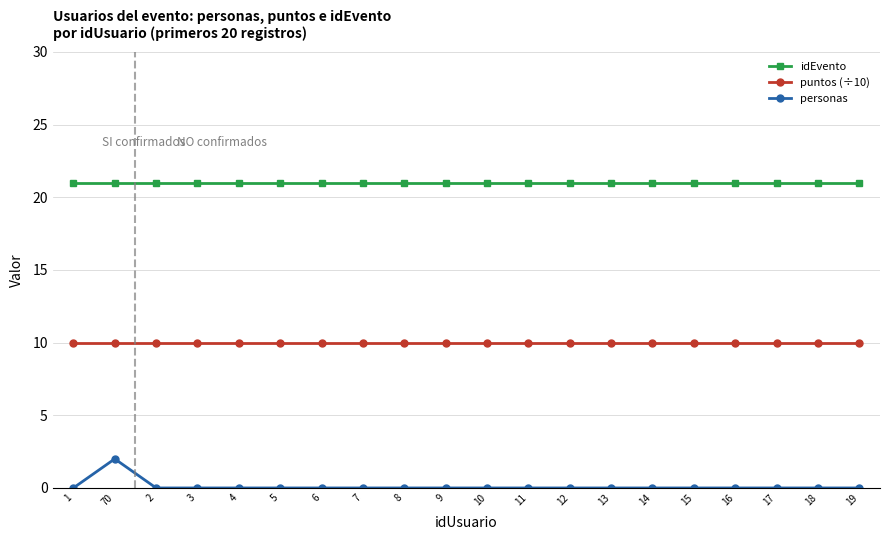

Is this an area chart (filled region under the line)?

No